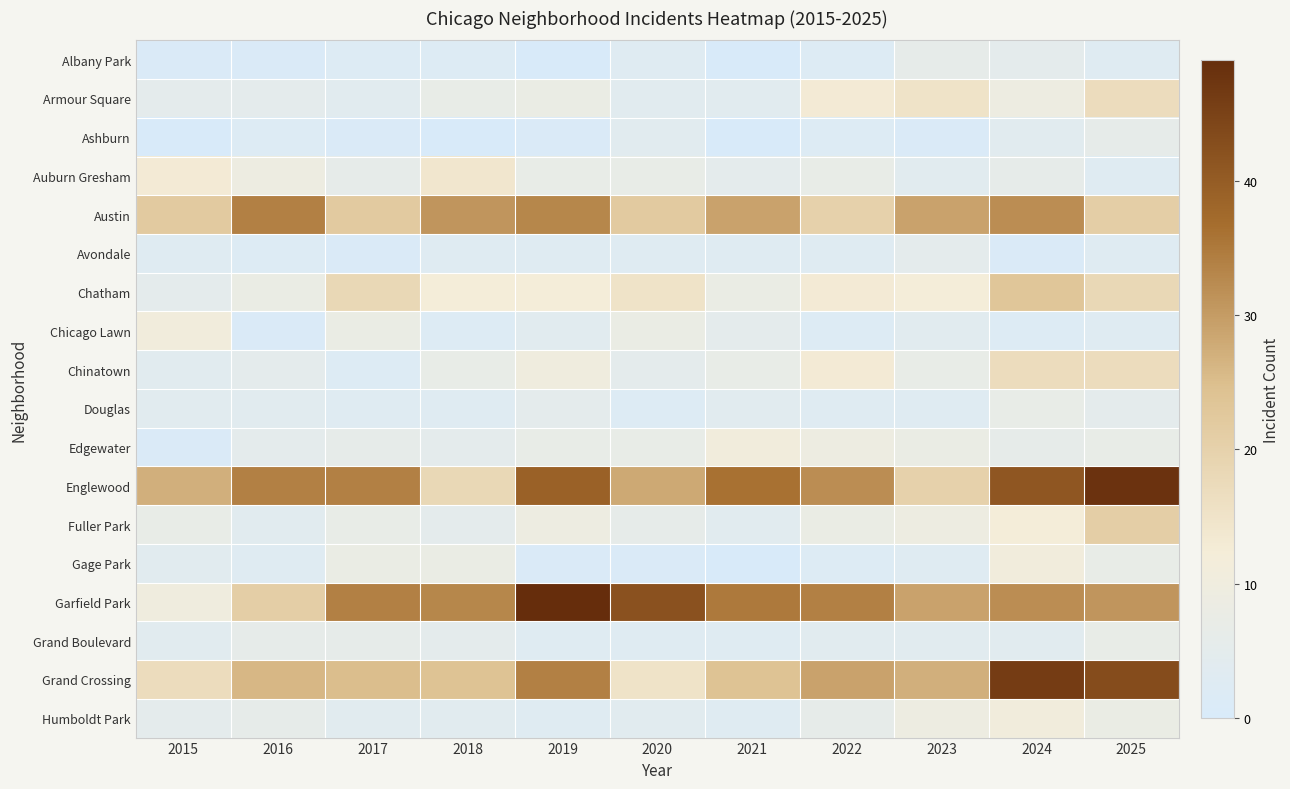

At which category does the chart reach its minimum across all series?

2019